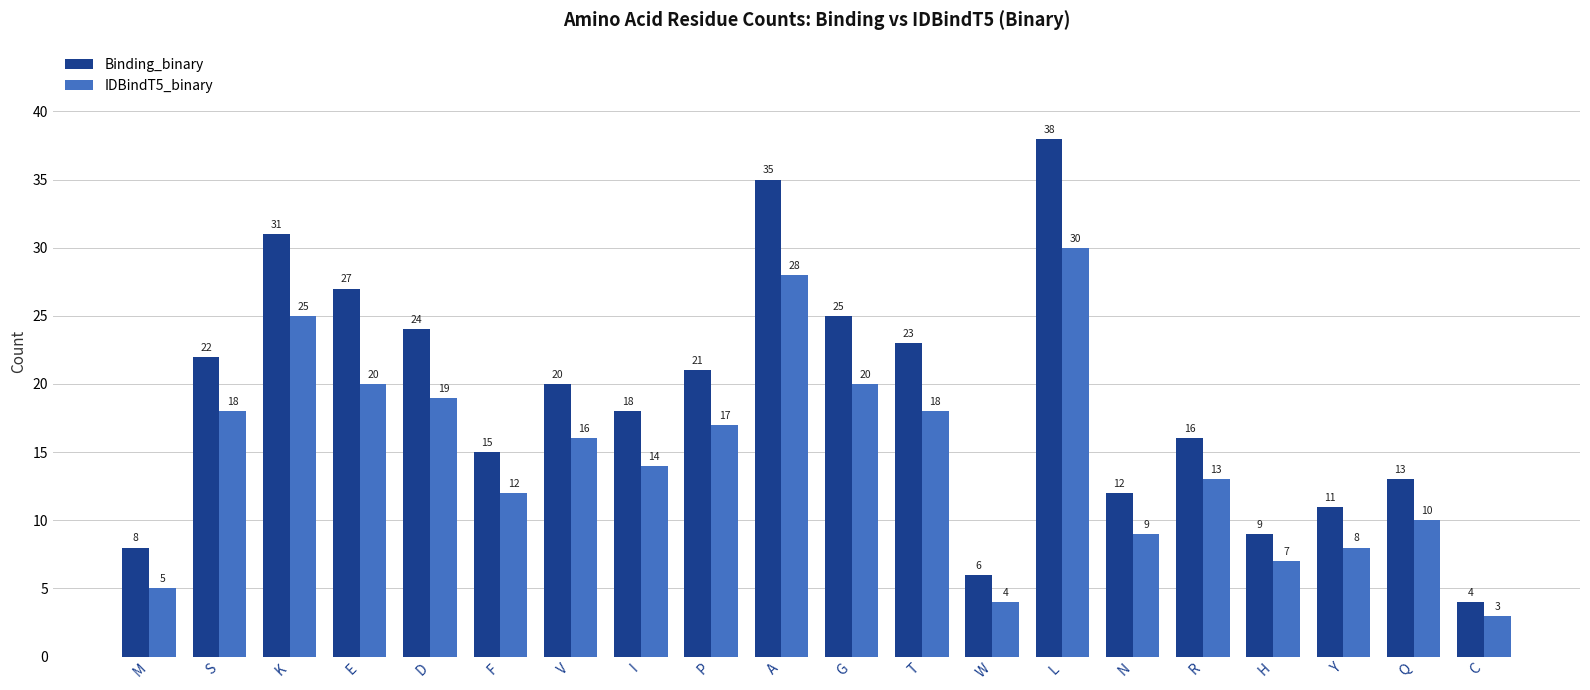

What is the difference between the maximum and second lowest values in the Binding_binary series?

32